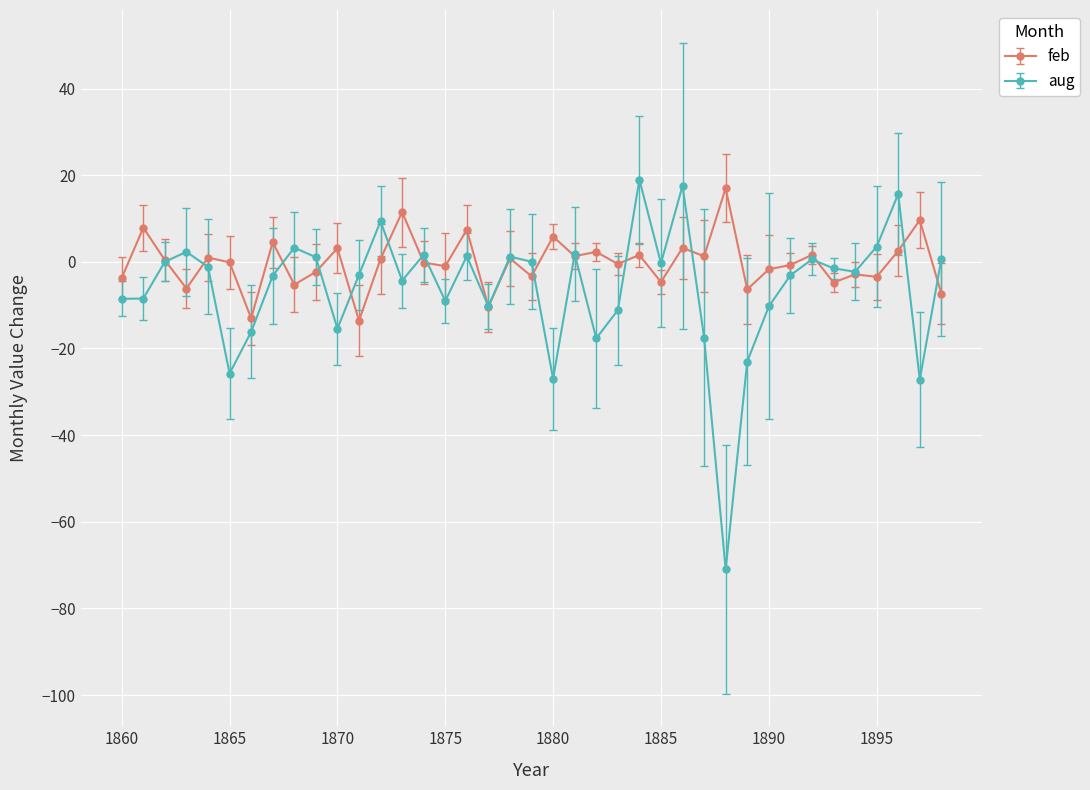

Which series has the largest range (max minus min)?

aug